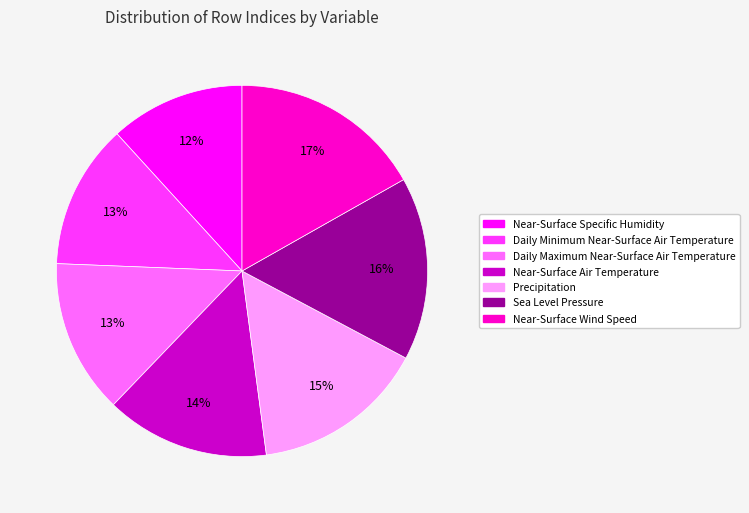

Do Daily Minimum Near-Surface Air Temperature and Near-Surface Air Temperature together represent more than half of the pie?

No